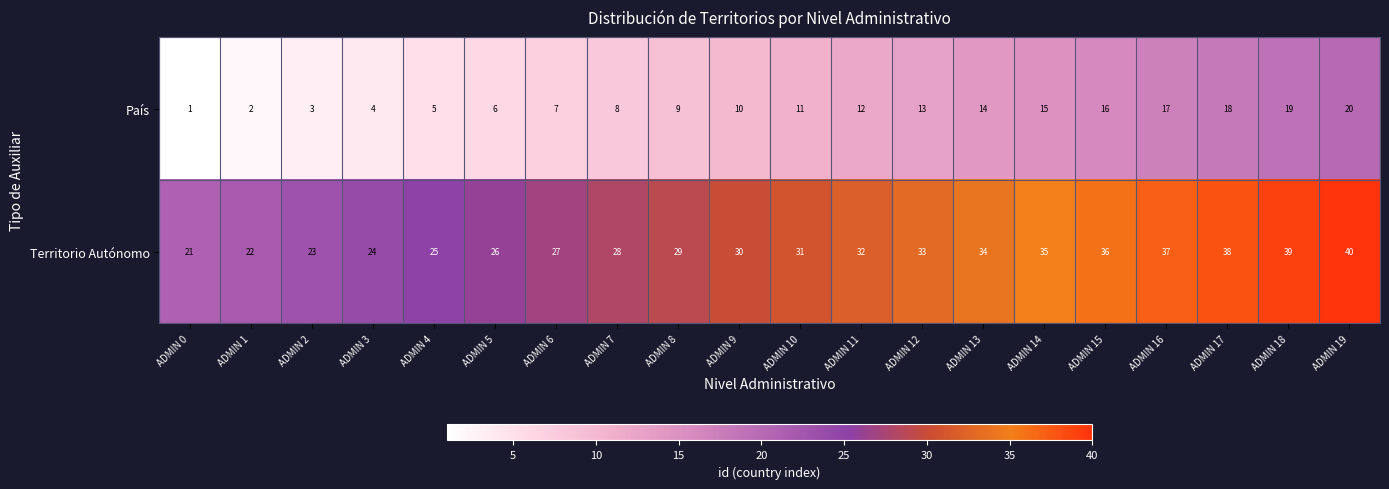

What value does the Territorio Autónomo series have at ADMIN 11?

32